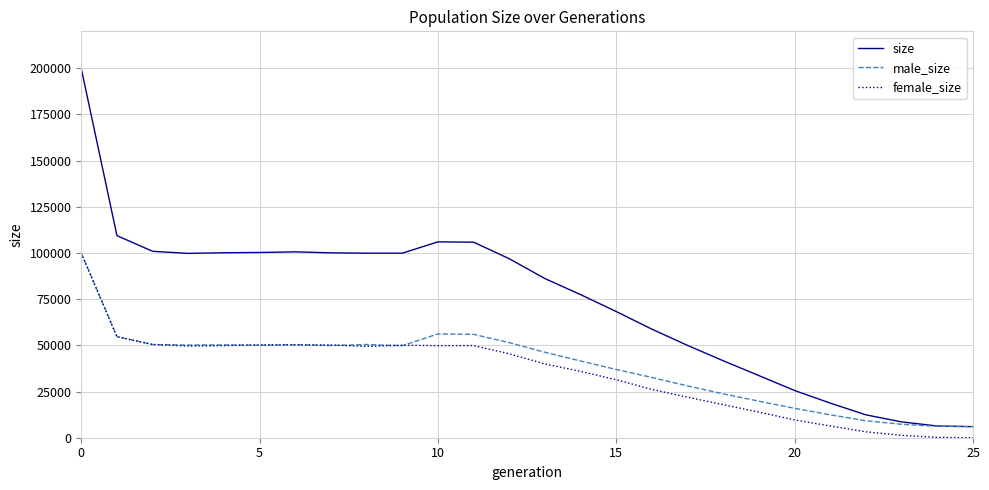

Does the chart display data point markers on the line(s)?

No